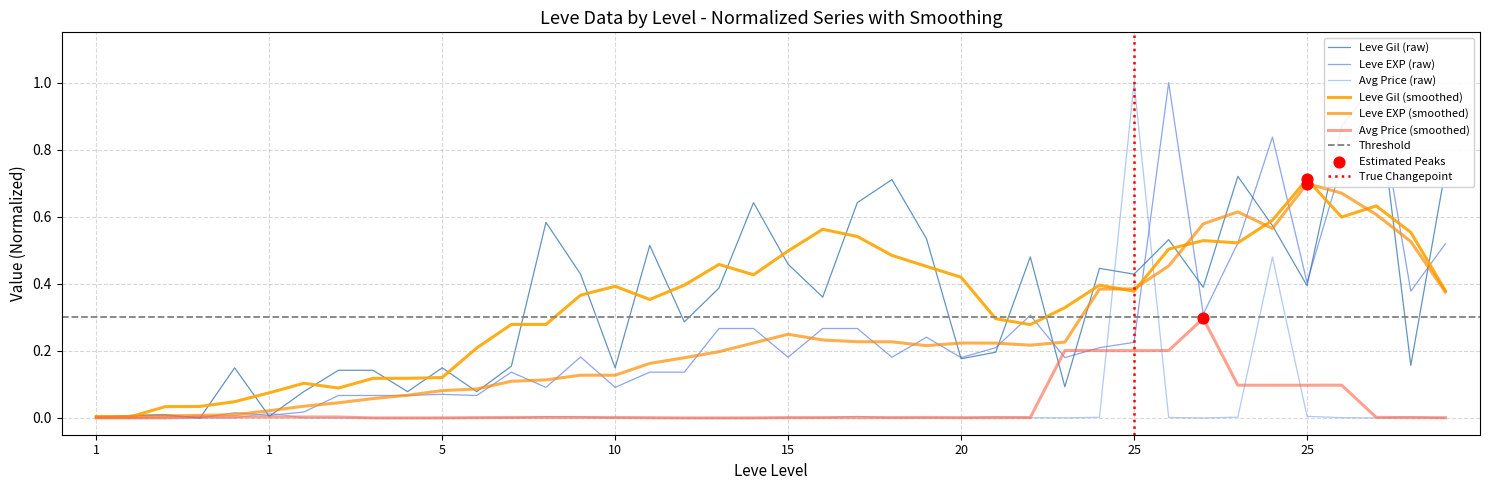

Which series has the largest total across all categories?

Leve Gil